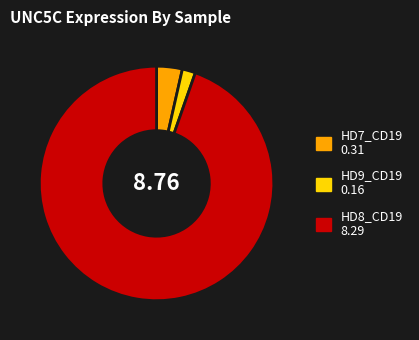

Which slice represents more than half of the pie?

HD8_CD19 8.29